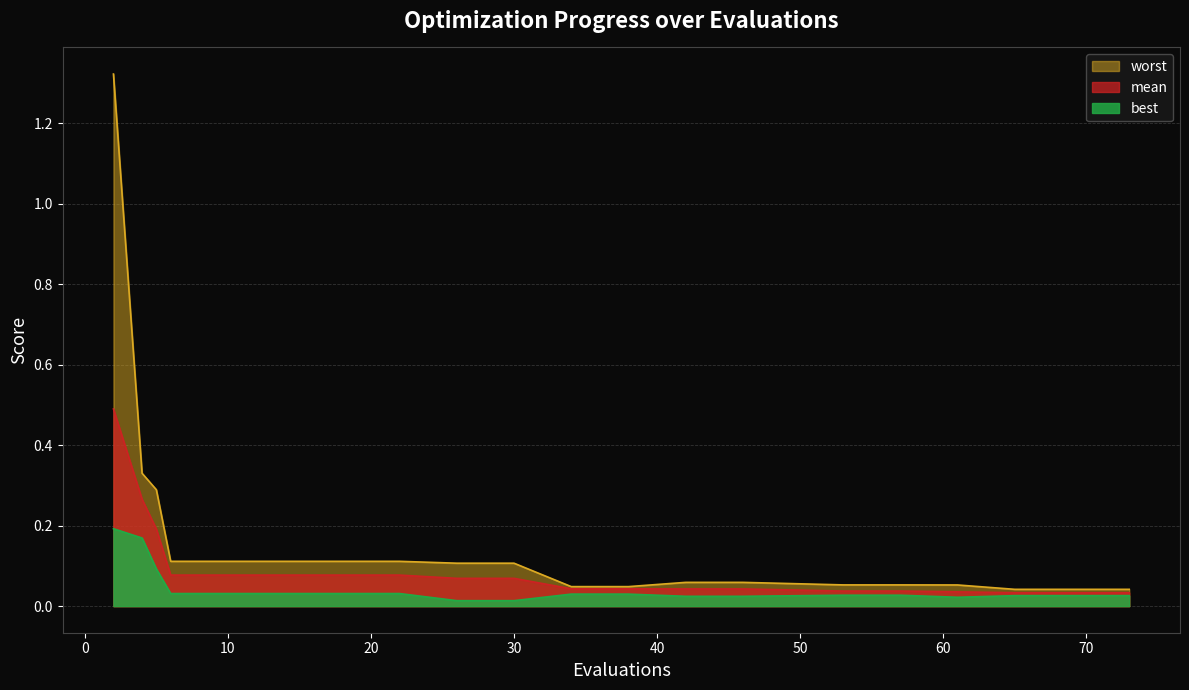

Which series has the largest total across all categories?

worst